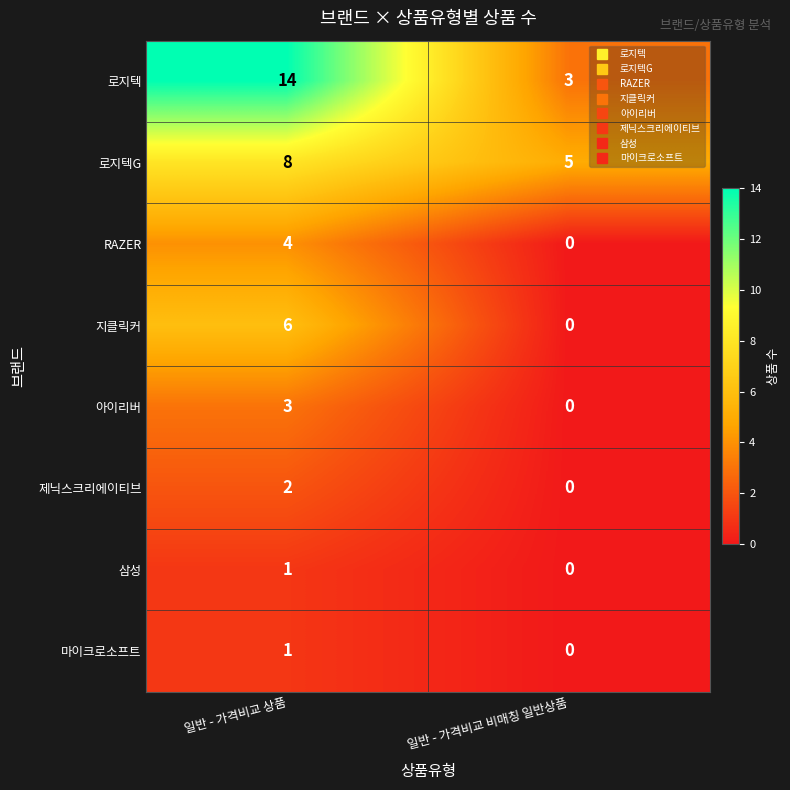

What is the sum of all 지클릭커 values?

6